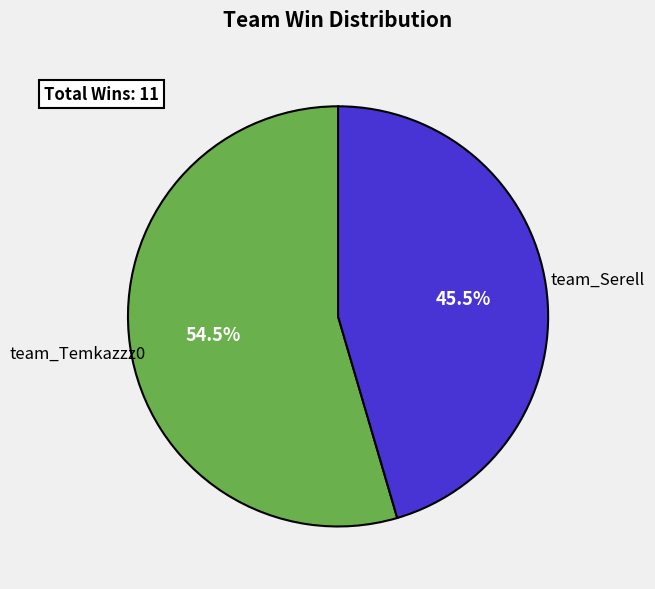

Does any single category account for the majority?

Yes